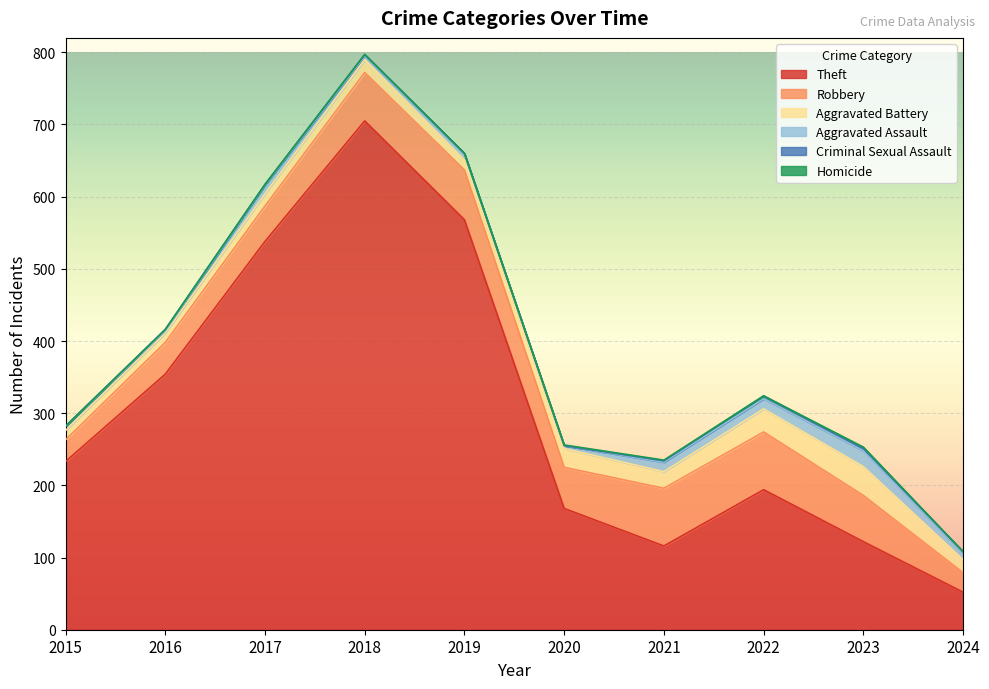

What is the difference between the Theft values at 2017 and 2024?

486